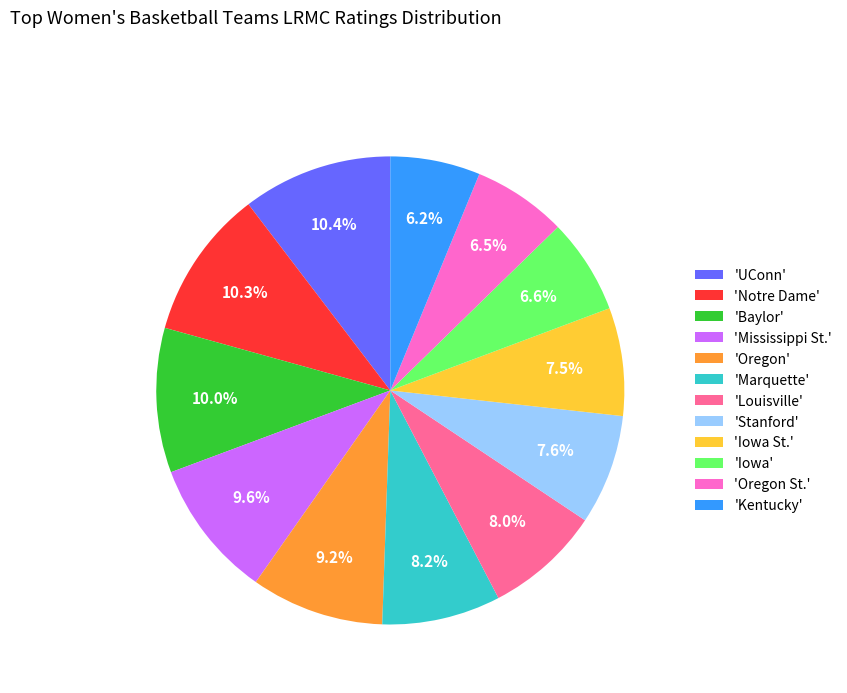

Is 'Oregon St.' the majority of the pie?

No